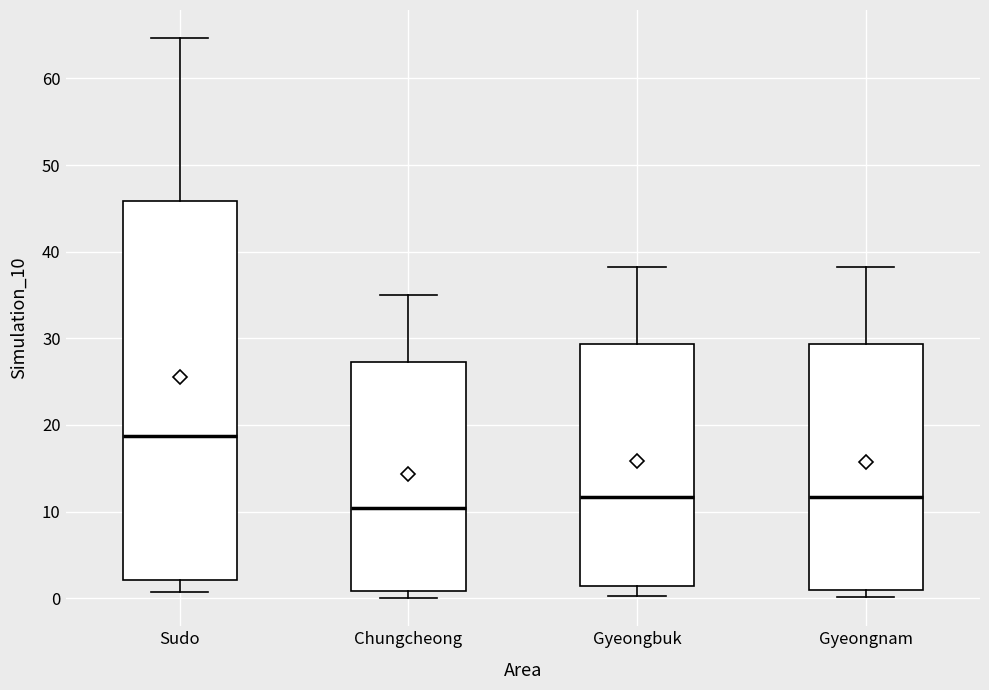

Reading left to right, read every box against the y-axis: the position of its median line, the range the box covers, and the ends of its whiskers. The values are not printed on the chart, so give them approximately, as read against the axis.

Sudo: median 19, box 2 to 46, whiskers 1 to 65
Chungcheong: median 10, box 1 to 27, whiskers 0 to 35
Gyeongbuk: median 12, box 1 to 29, whiskers 0 to 38
Gyeongnam: median 12, box 1 to 29, whiskers 0 to 38